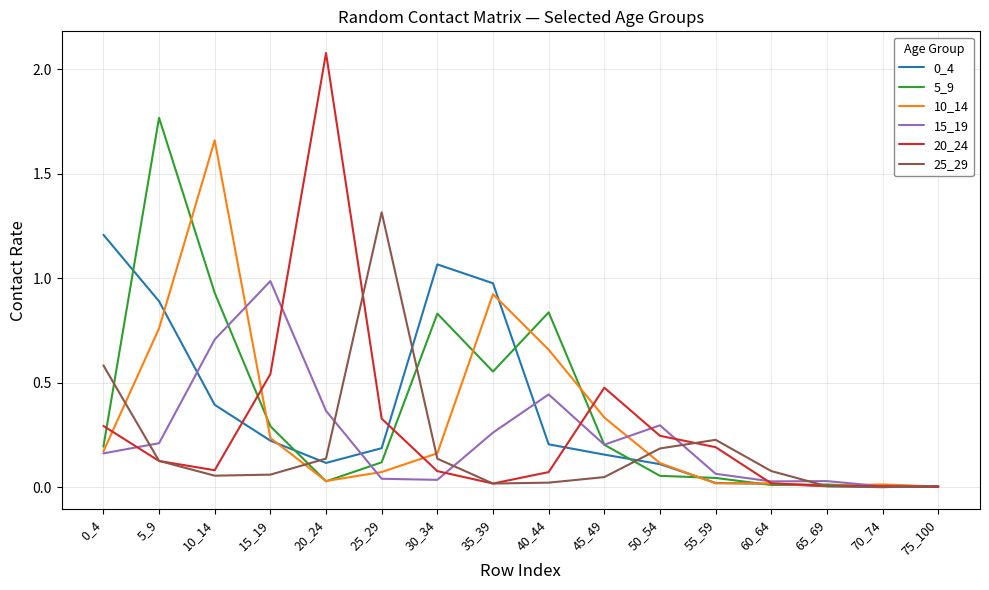

The value of 10_14 at 45_49 is 0.5. True or false?

False